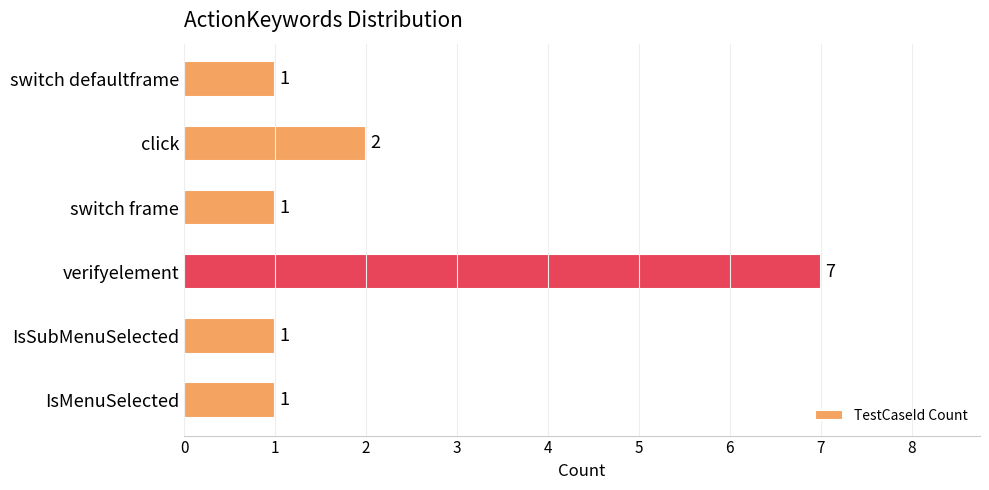

What is the maximum value shown in the chart?

7